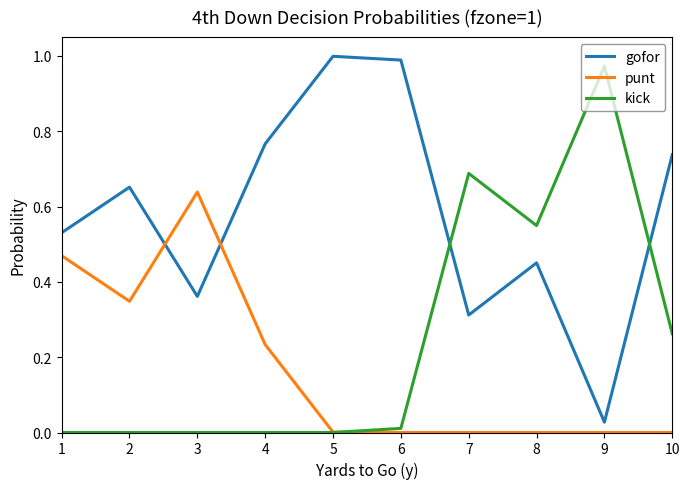

At which label does kick reach its peak?

9